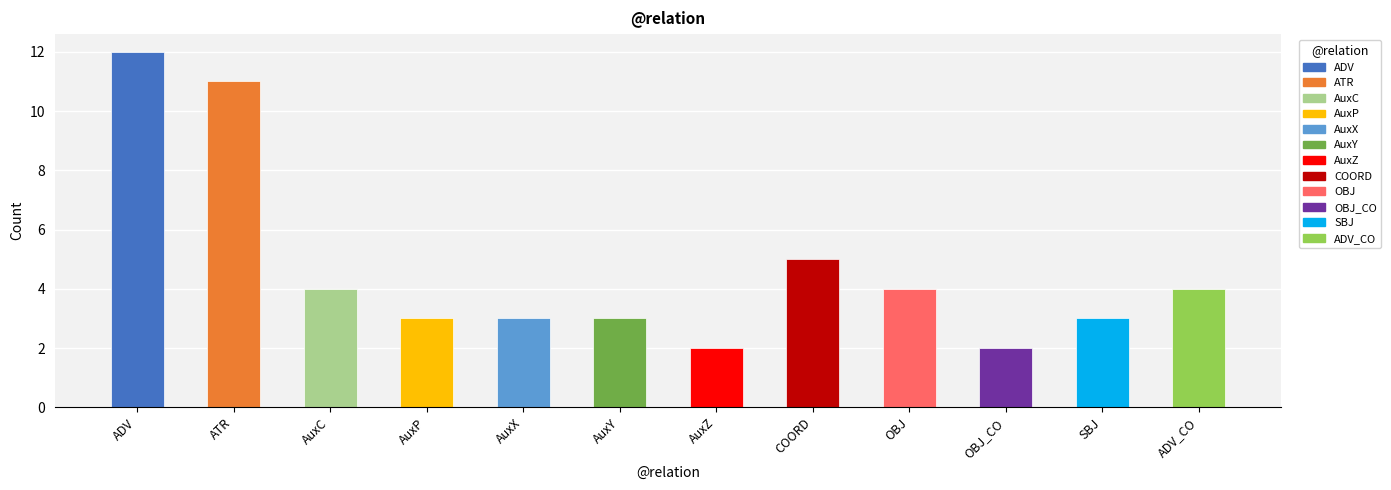

List the labels in order of value, smallest first.

AuxZ, OBJ_CO, AuxP, AuxX, AuxY, SBJ, AuxC, OBJ, ADV_CO, COORD, ATR, ADV